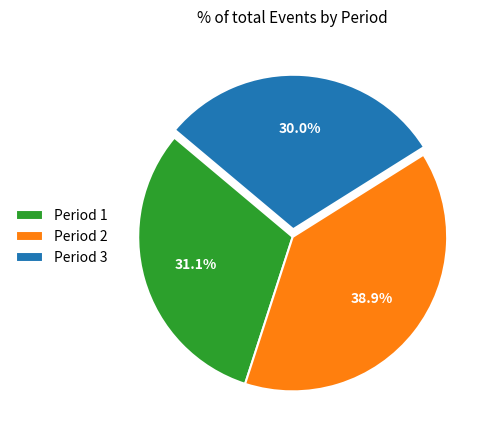

To the nearest percent, what is the average slice percentage?

33%